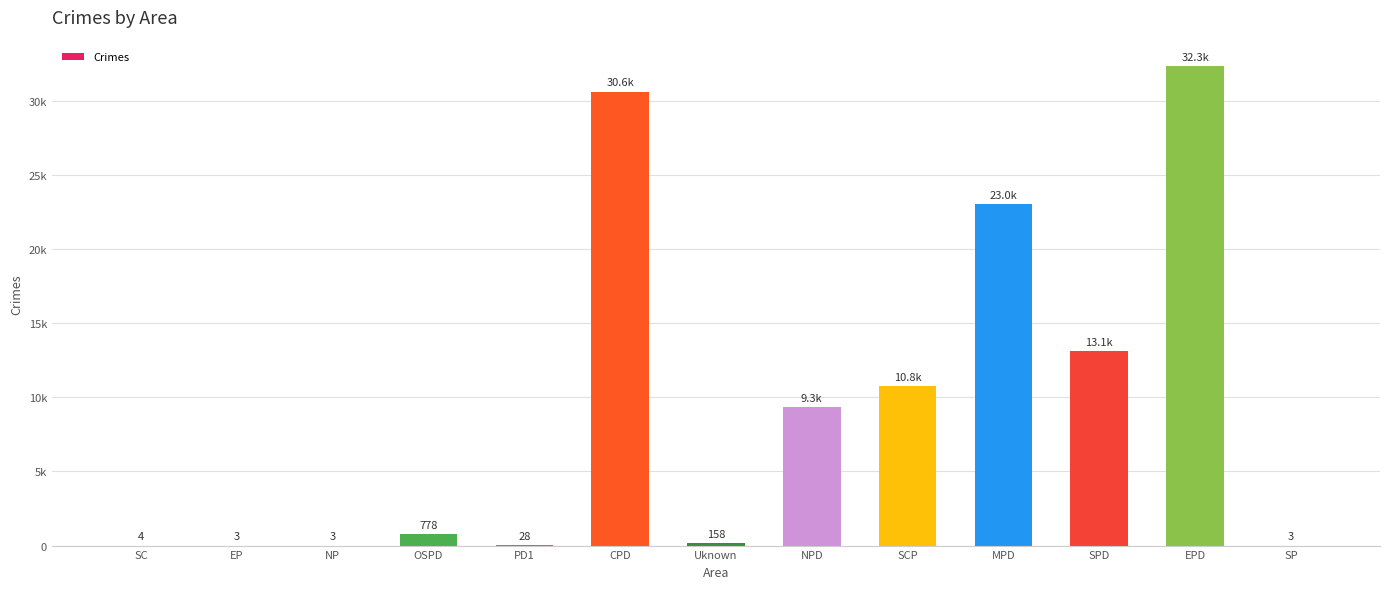

Between Uknown and OSPD, which is larger?

OSPD